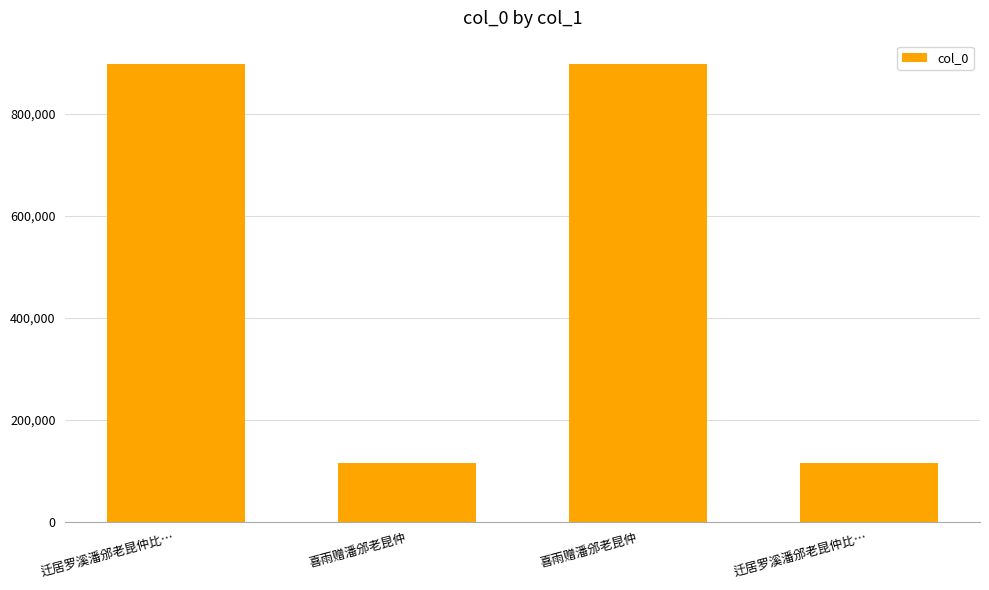

How many values are below 897291?

2